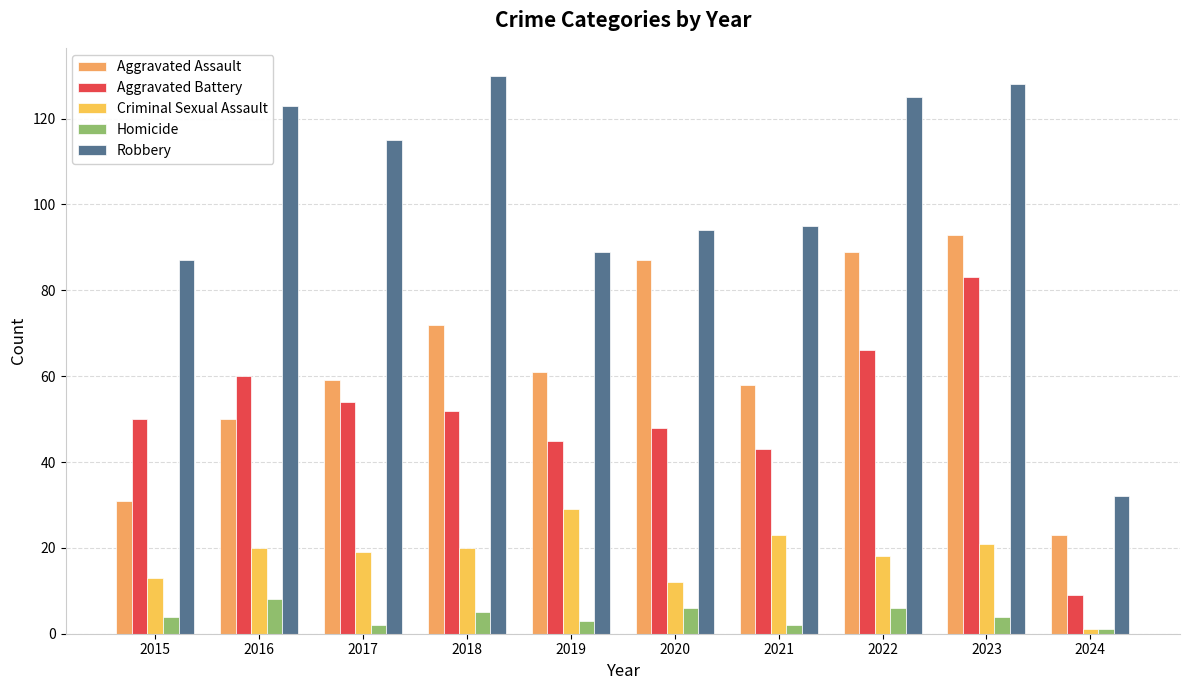

What is the total value across all series at 2021?

221